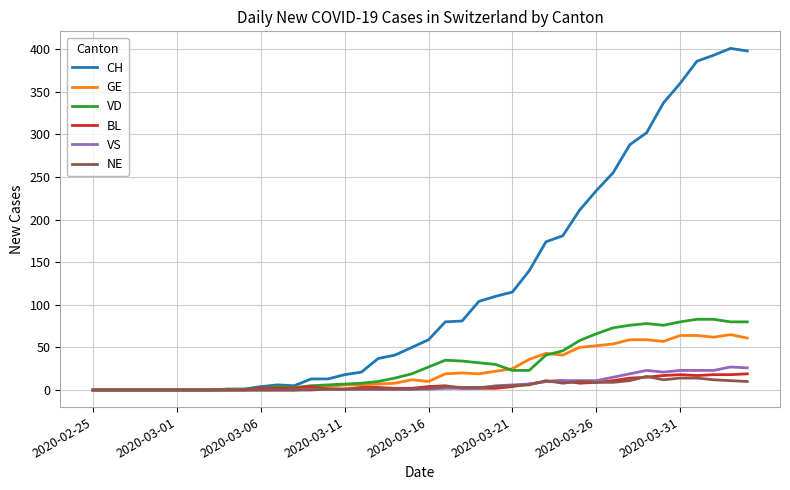

Which series has the largest total across all categories?

CH